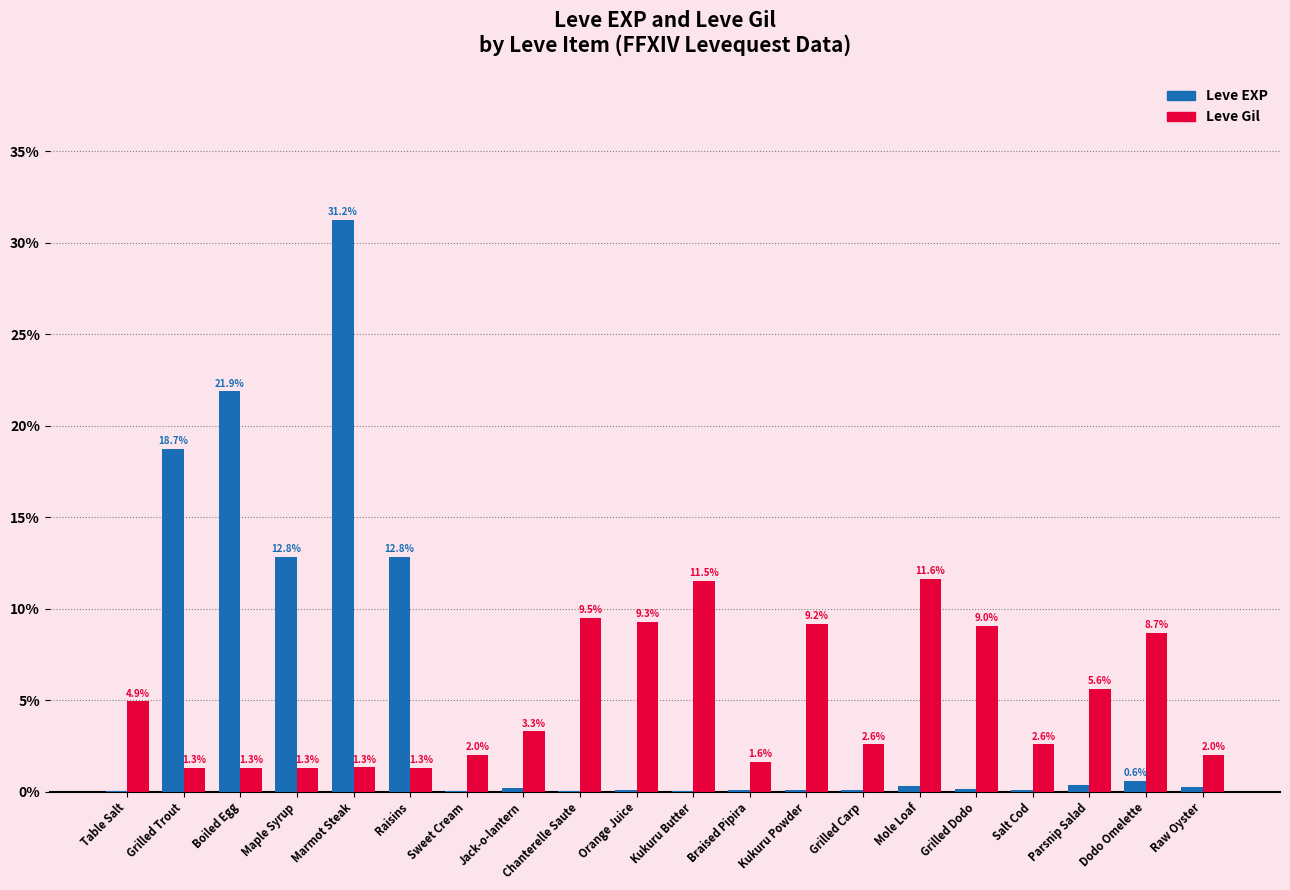

Is the value of Leve EXP at Chanterelle Saute greater than the value of Leve Gil at Grilled Dodo?

No